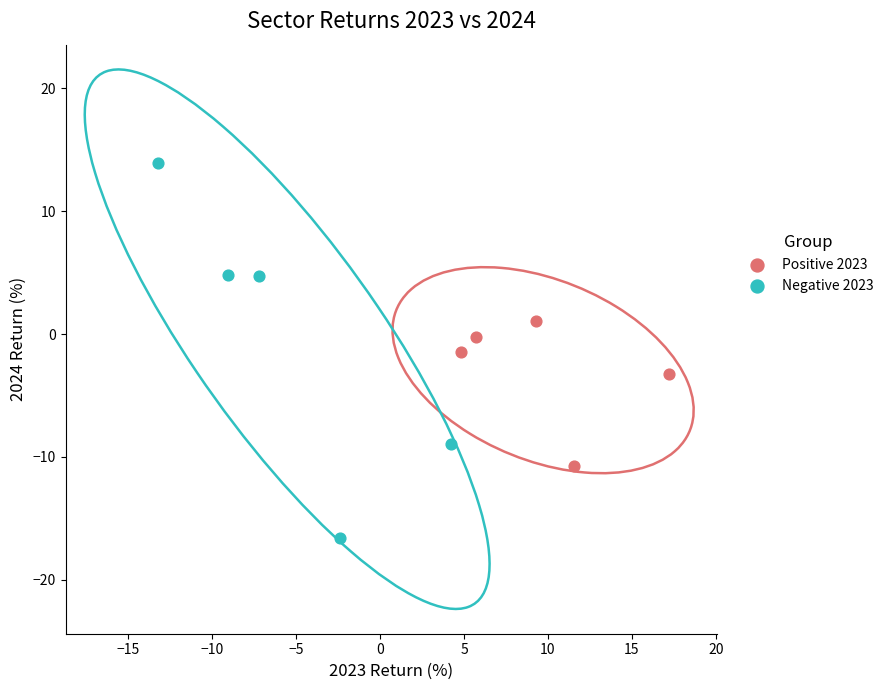

Which series has the largest Y range (max minus min)?

Negative 2023